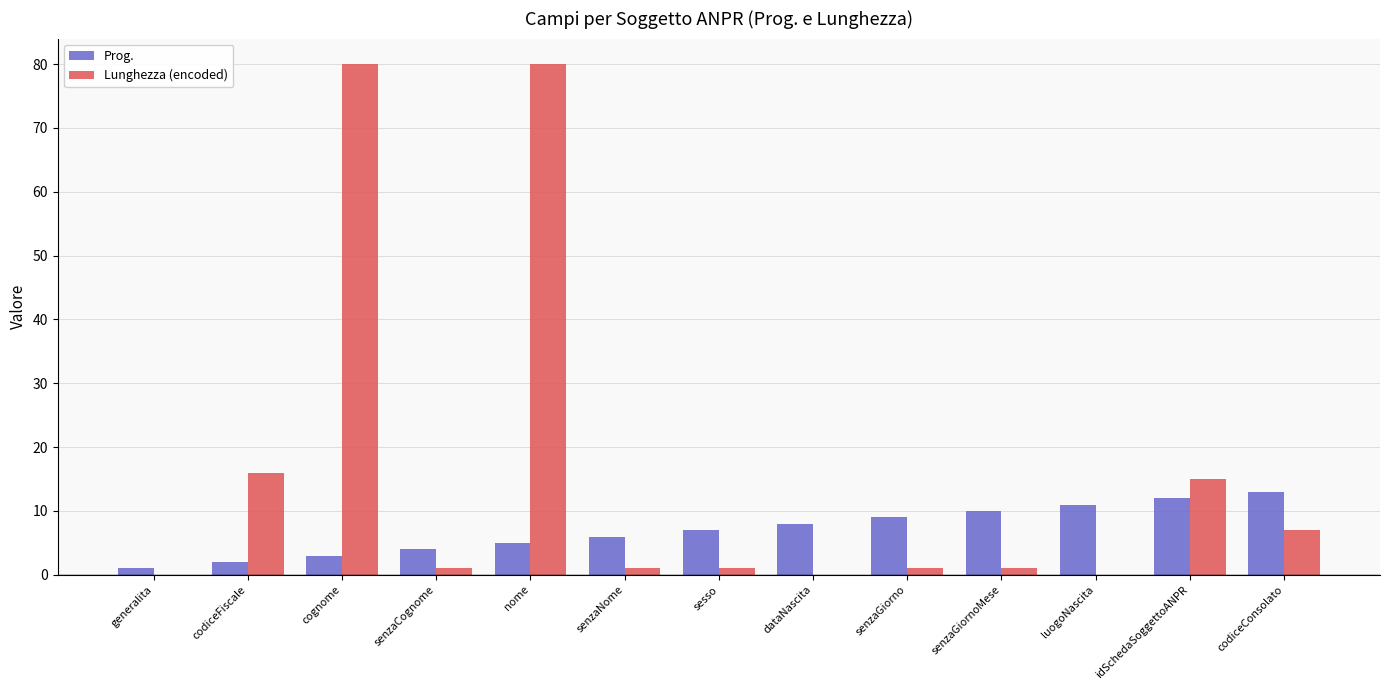

Are the bars grouped side by side (vs. stacked)?

Yes